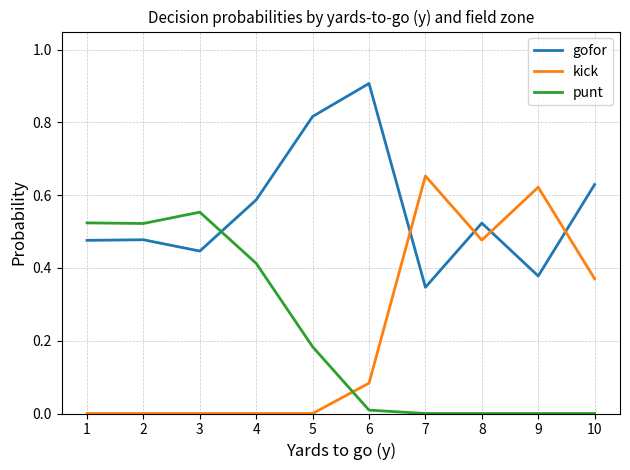

Which series has the largest range (max minus min)?

kick